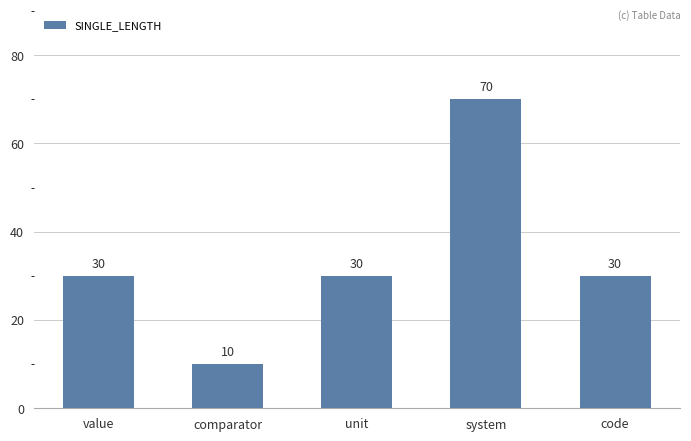

Does the chart contain any negative values?

No